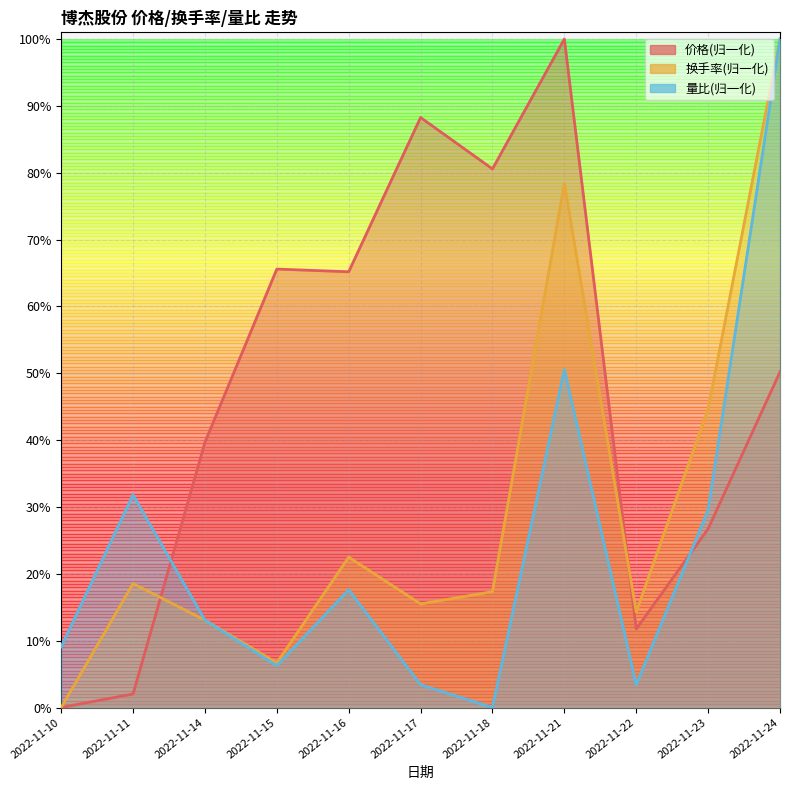

What value does the 换手率 series have at 2022-11-24?

1.0